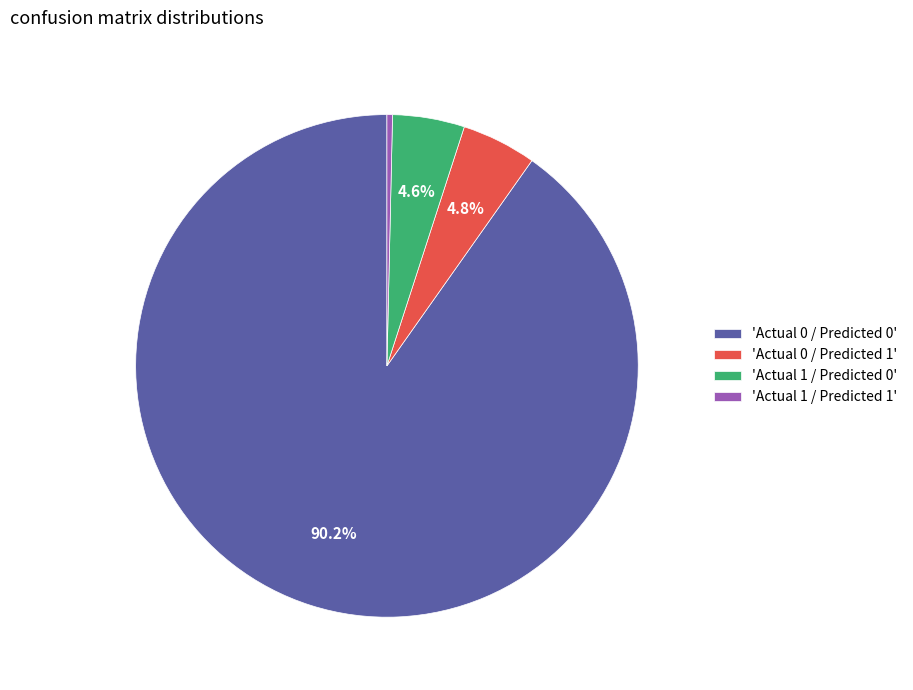

Between 'Actual 0 / Predicted 0' and 'Actual 1 / Predicted 0', which is larger?

'Actual 0 / Predicted 0'